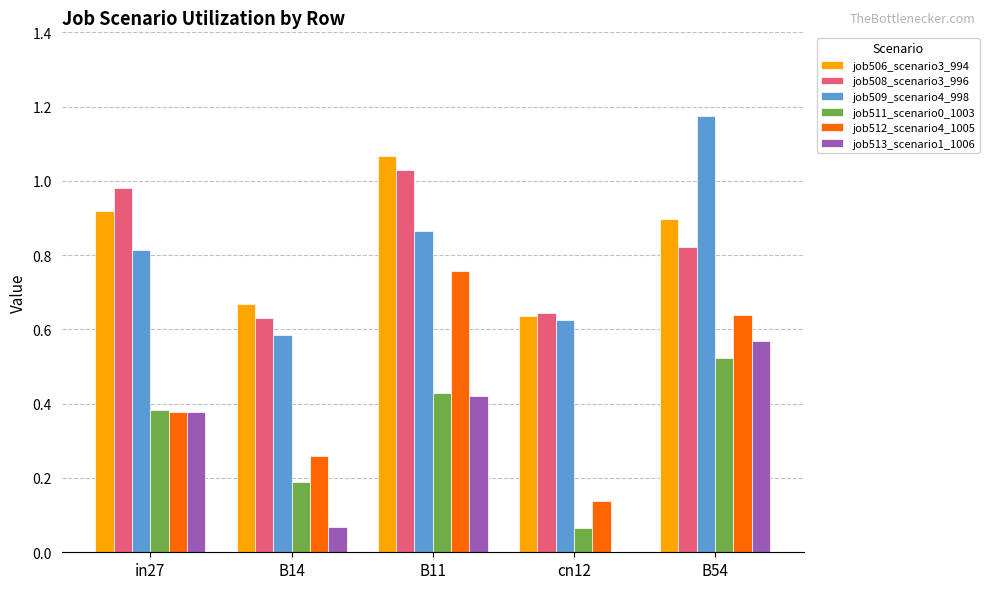

What is the total value across all series at B54?

4.6